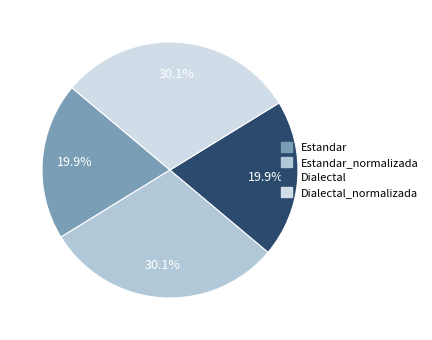

Is there any slice that represents more than half of the pie?

No